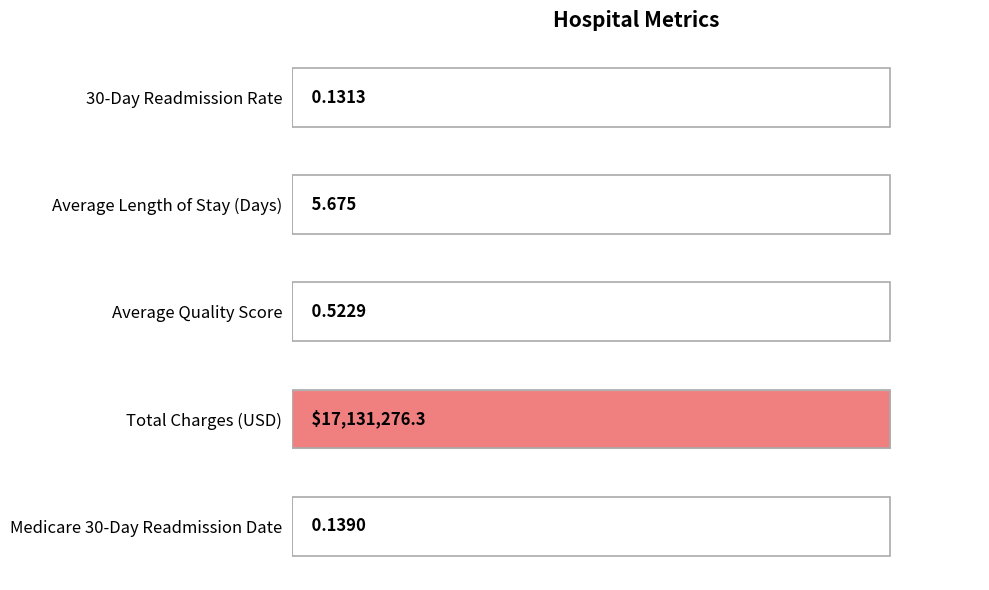

Count the number of categories in the chart.

5